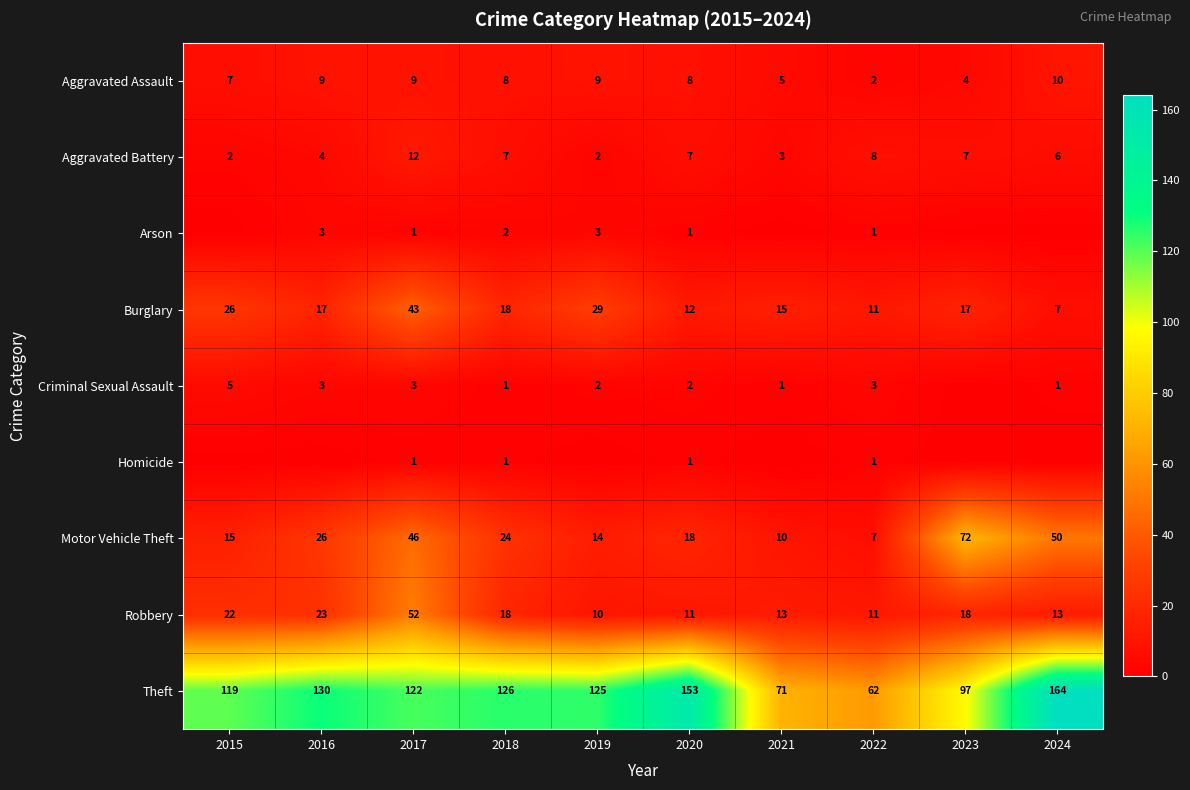

What is the average value of the Aggravated Battery series?

6